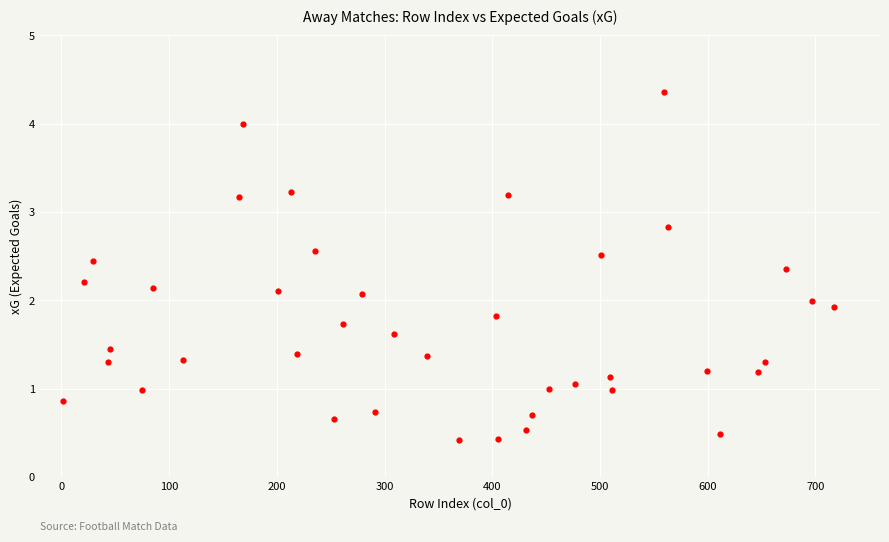

What is the range of Y values (max minus min)?

3.9